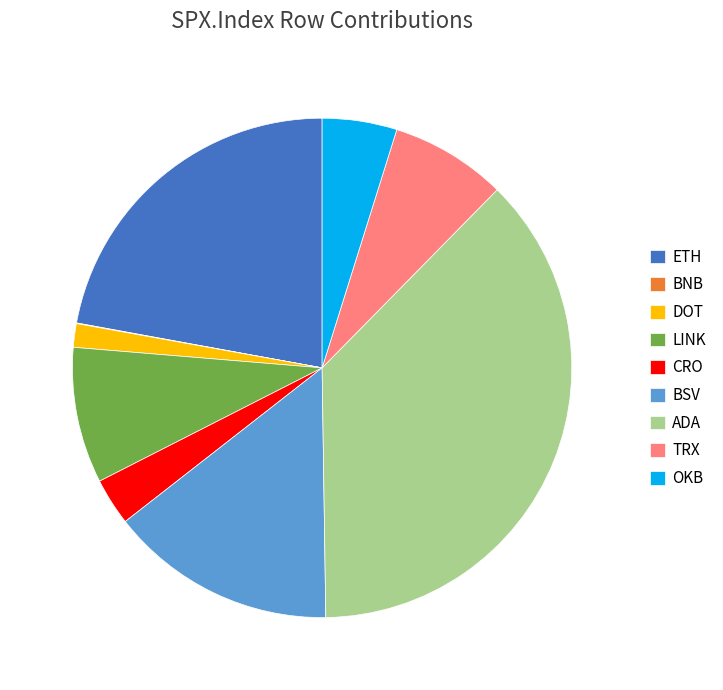

Is it true that ADA is 43% of the pie?

False